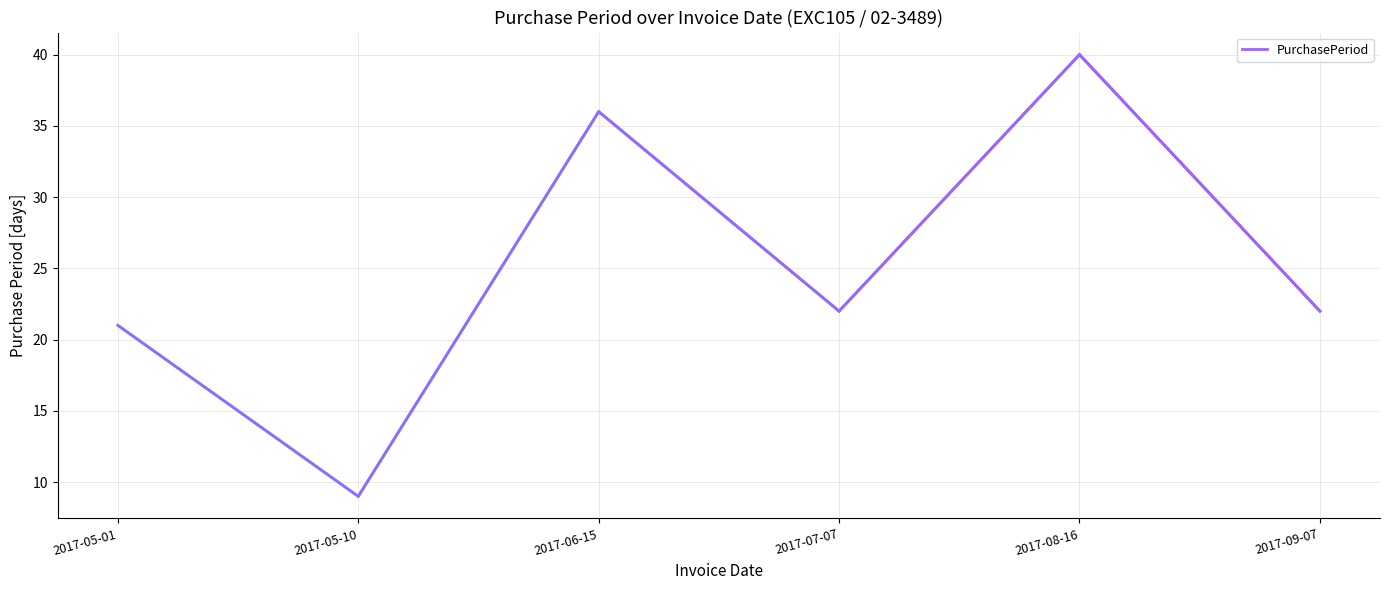

Does the chart have visible grid lines?

Yes